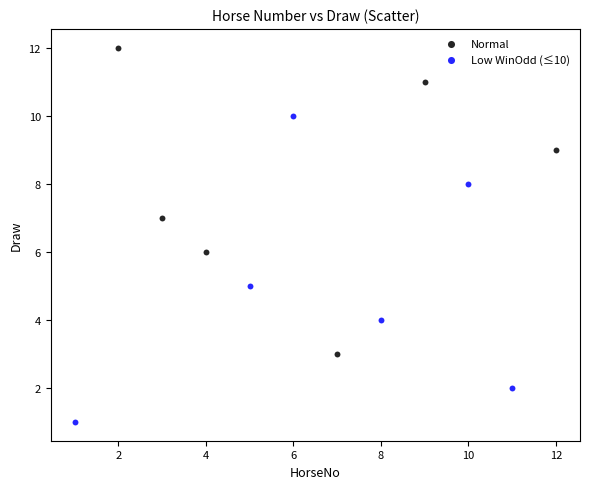

Which series contains the highest Y value?

Normal